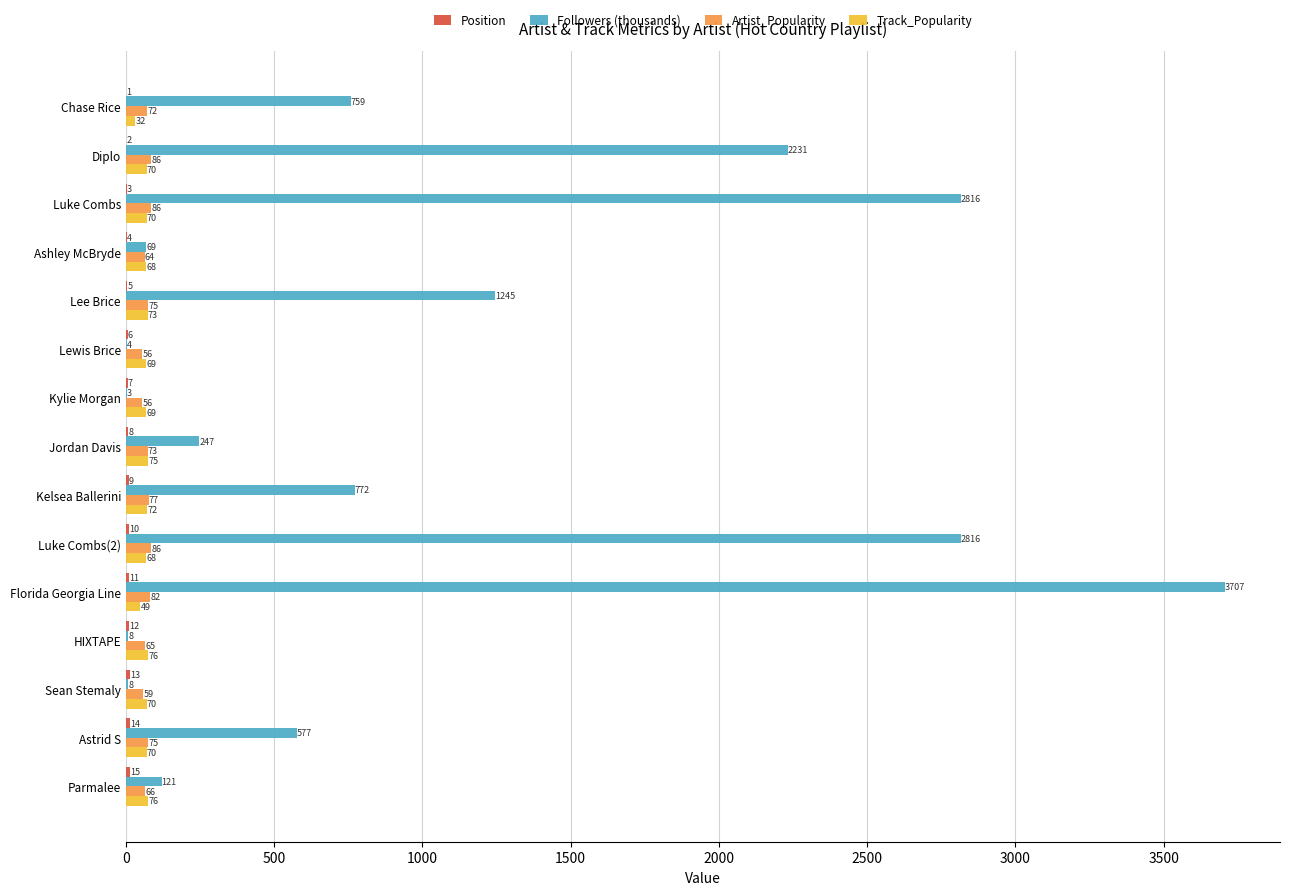

Where is Followers (thousands) nearest to the value 1854?

Diplo